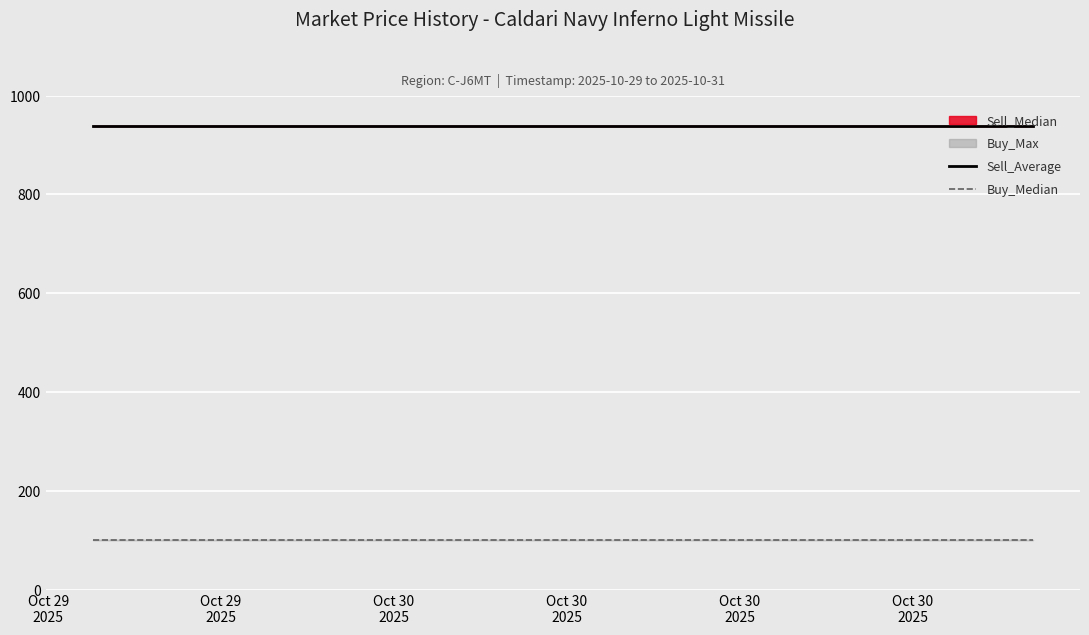

What is the maximum value for Buy_Median?

100.3